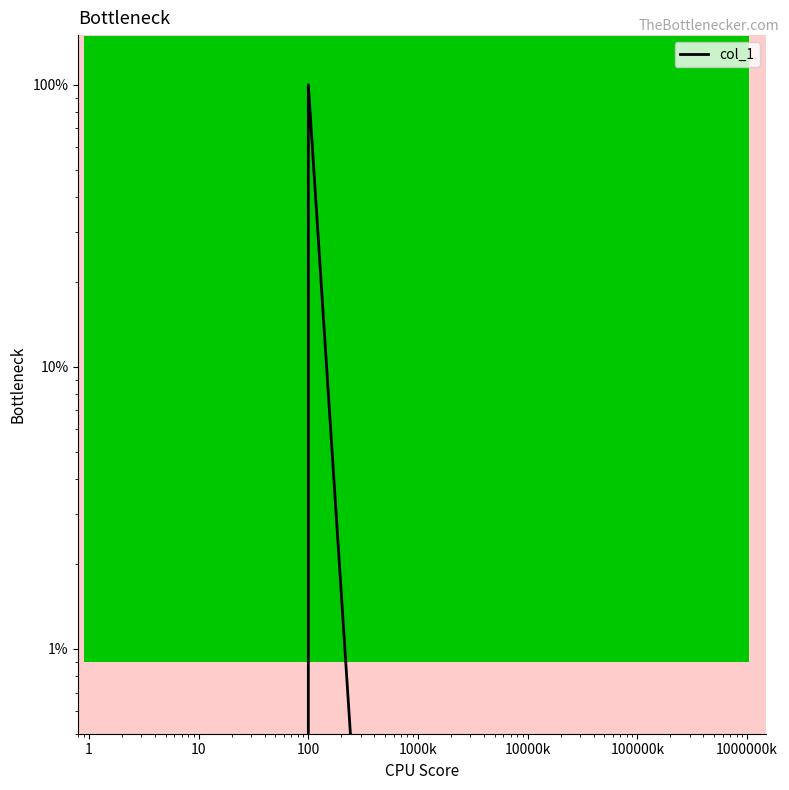

What is the maximum value shown in the chart?

100.0